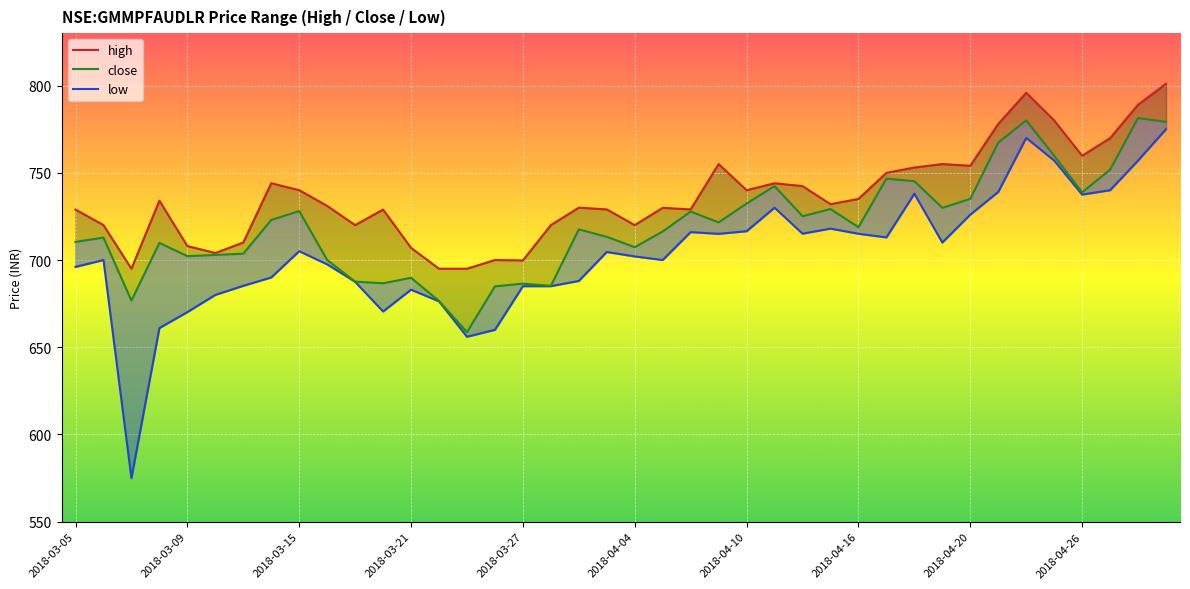

Reading left to right, list all the values displayed in this chart.

high: 728.9	720.0	695.0	734.0	708.0	704.0	710.0	744.0	740.0	731.0	720.0	728.9	707.0	695.0	695.0	700.0	699.8	720.0	730.0	729.0	720.0	729.9	729.0	755.0	740.0	744.0	742.3	732.0	735.0	750.0	753.0	755.0	754.0	778.0	795.8	780.0	759.8	769.8	789.0	801.0
close: 710.3	712.8	676.7	709.8	702.2	702.9	703.6	723.0	728.0	700.0	687.6	686.7	689.8	676.5	658.7	684.9	686.5	685.2	717.5	713.3	707.3	716.3	727.8	721.5	732.3	742.3	725.1	729.2	718.8	746.6	745.2	729.9	735.0	767.3	780.0	759.8	738.8	751.8	781.3	779.2
low: 696.0	700.0	575.0	661.0	670.2	680.0	685.2	690.0	705.0	697.5	687.5	670.5	683.0	676.3	656.0	660.0	685.0	685.0	688.0	704.6	702.0	700.0	716.0	715.0	716.5	730.0	715.1	718.0	715.0	713.0	738.0	710.0	726.0	739.0	770.0	757.0	737.5	740.0	757.0	775.0